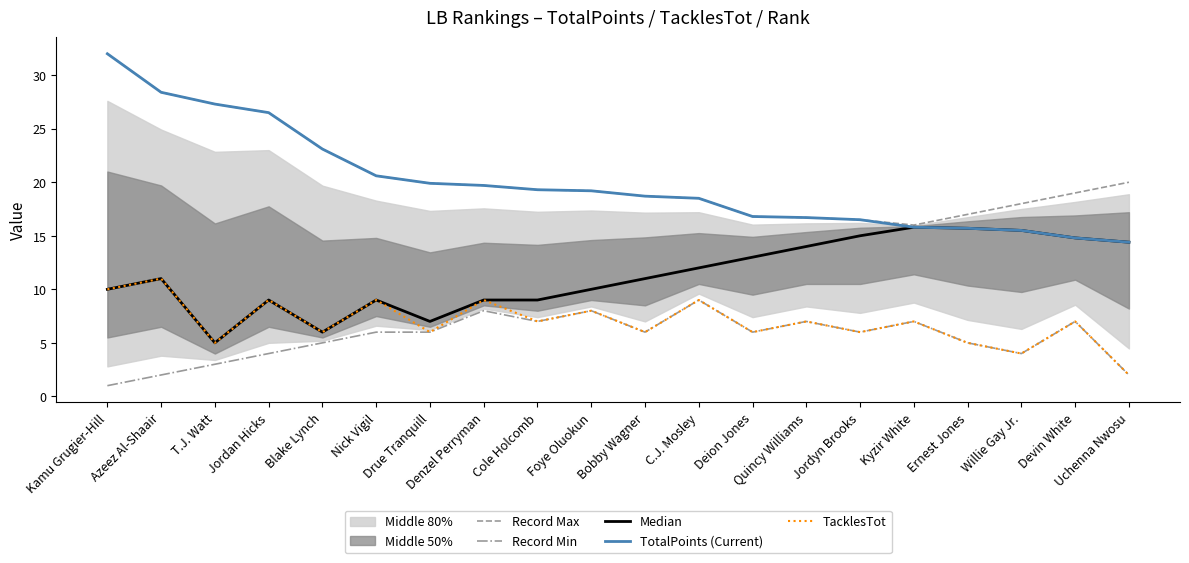

The value of Record Min at Jordan Hicks is 5.7. True or false?

False